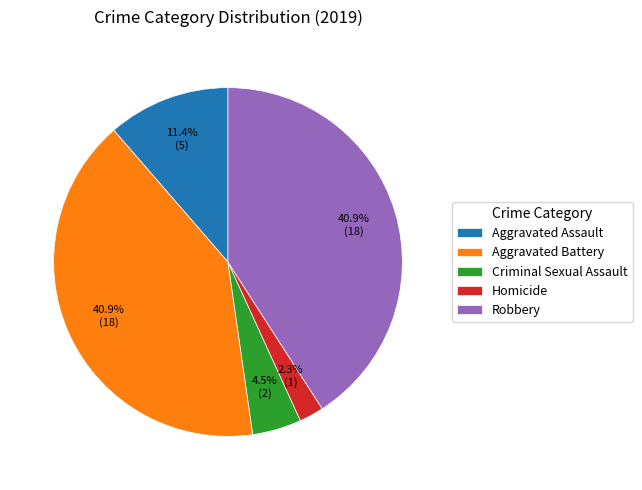

To the nearest percent, what percentage of the pie is Aggravated Assault?

11%